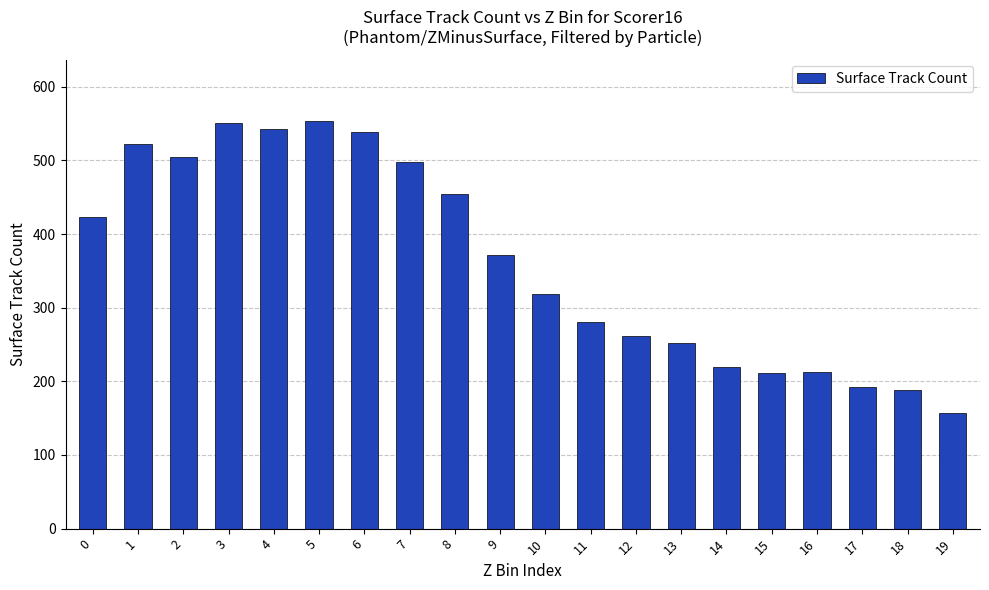

What is the greatest value displayed?

554